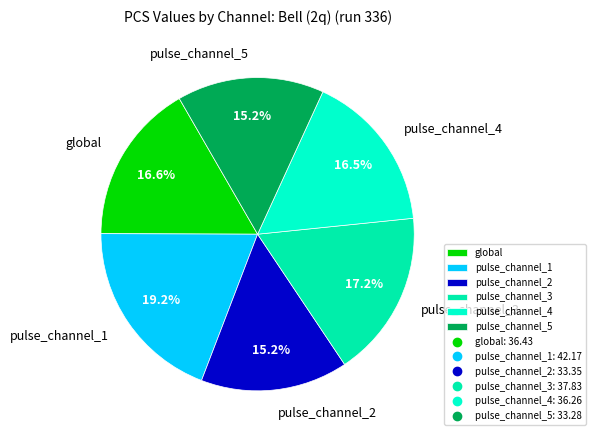

Between pulse_channel_3 and pulse_channel_4, which is larger?

pulse_channel_3